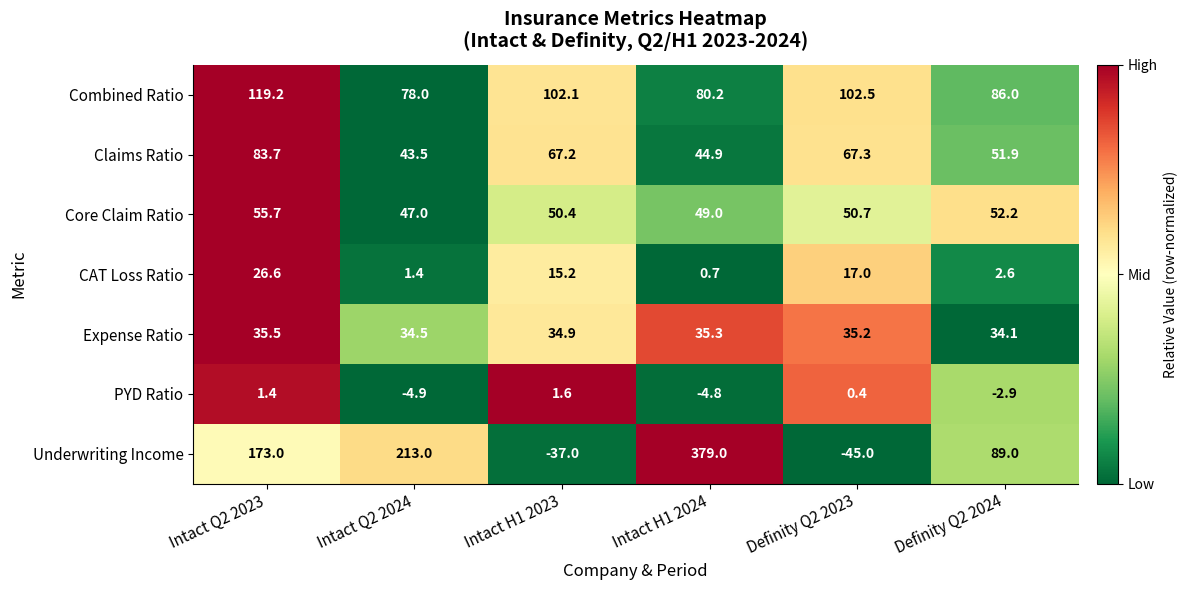

How many distinct data groups are displayed?

7